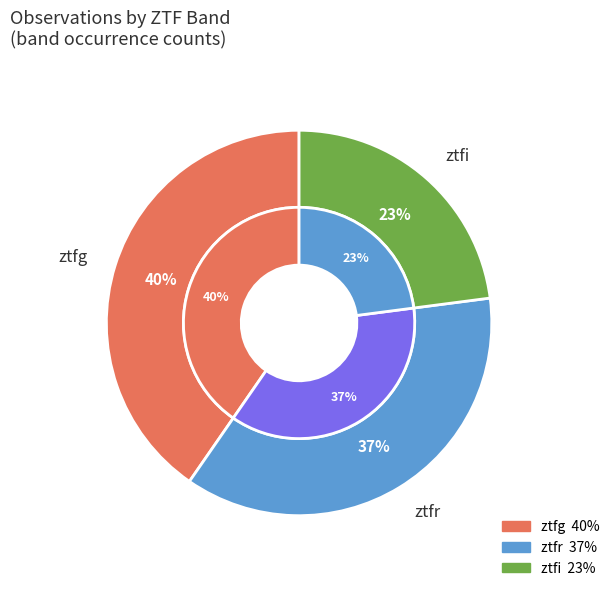

Is there any slice that represents more than half of the pie?

No